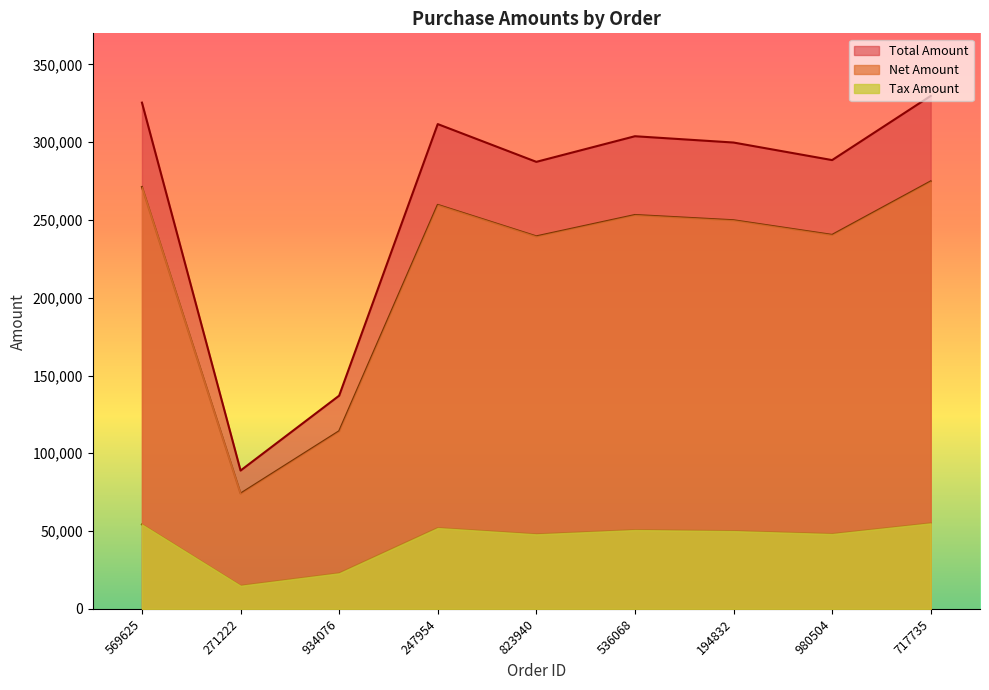

Rank the categories by Net Amount value from highest to lowest.

717735, 569625, 247954, 536068, 194832, 980504, 823940, 934076, 271222